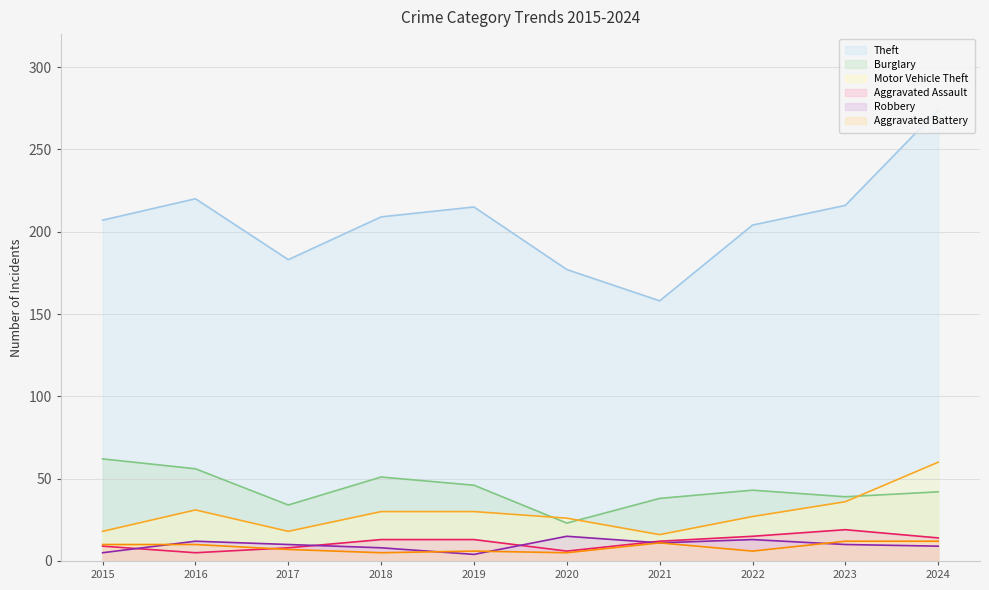

Which series changed the most between 2021 and 2023?

Theft